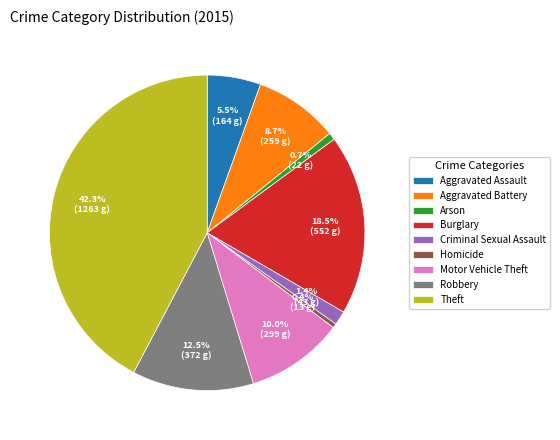

The Motor Vehicle Theft slice represents 19% of the pie. True or false?

False